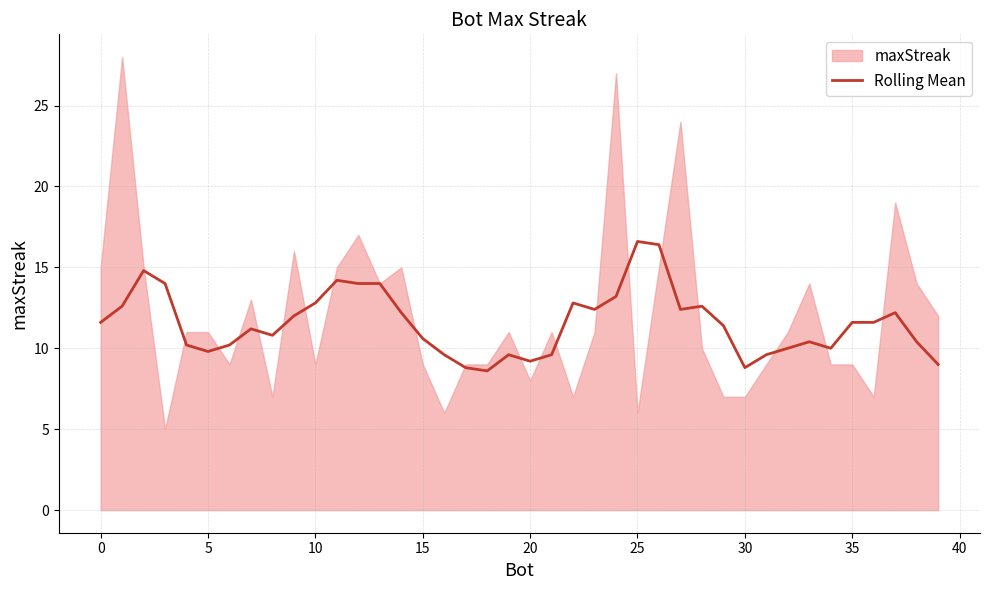

What is the difference between the maximum and second lowest values?

7.8